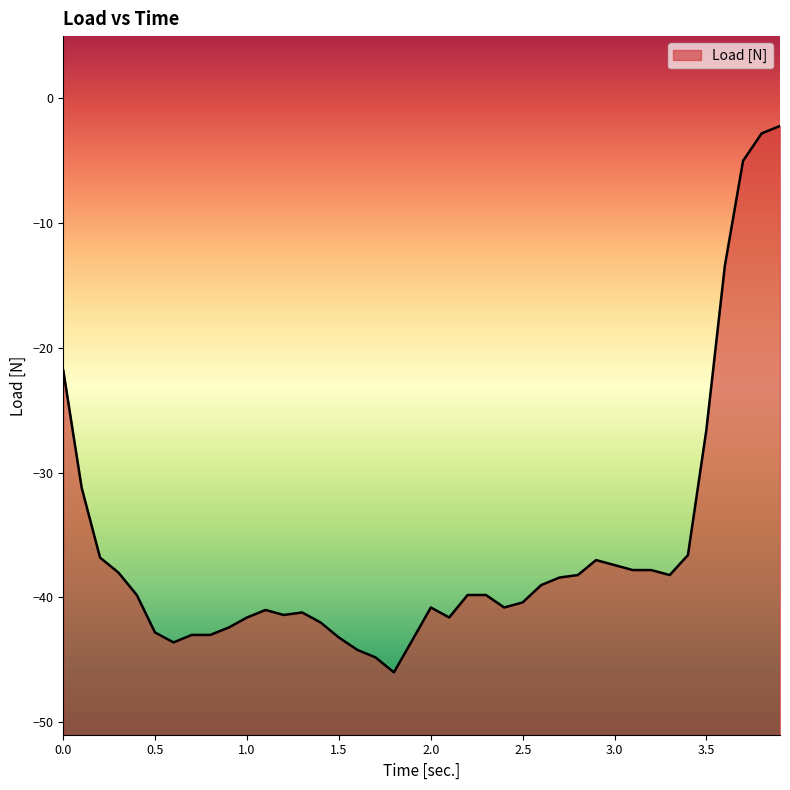

Between 0.1 and 2.8, which is larger?

0.1